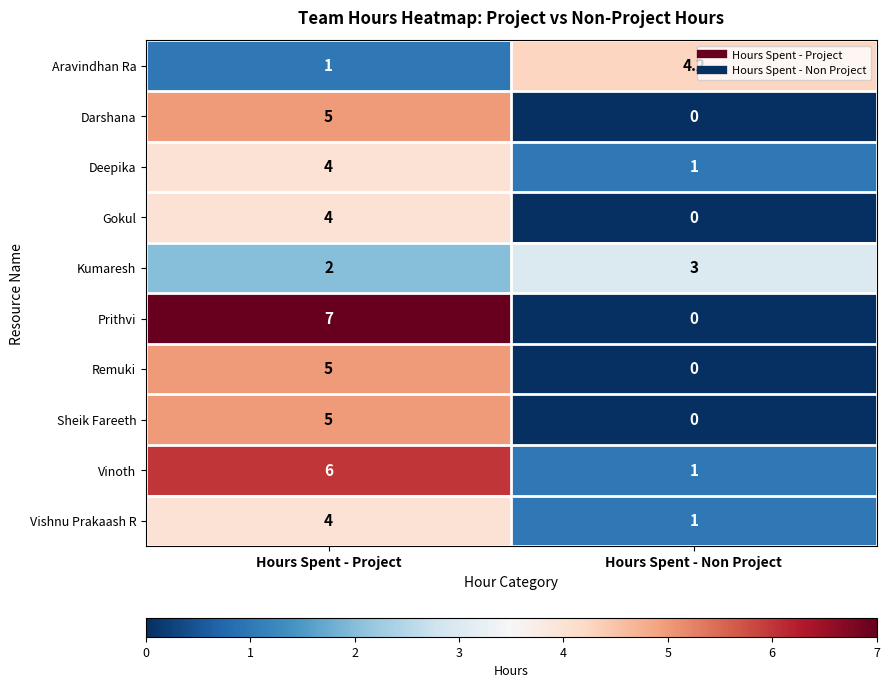

Rank the categories by Deepika value from lowest to highest.

Hours Spent - Non Project, Hours Spent - Project